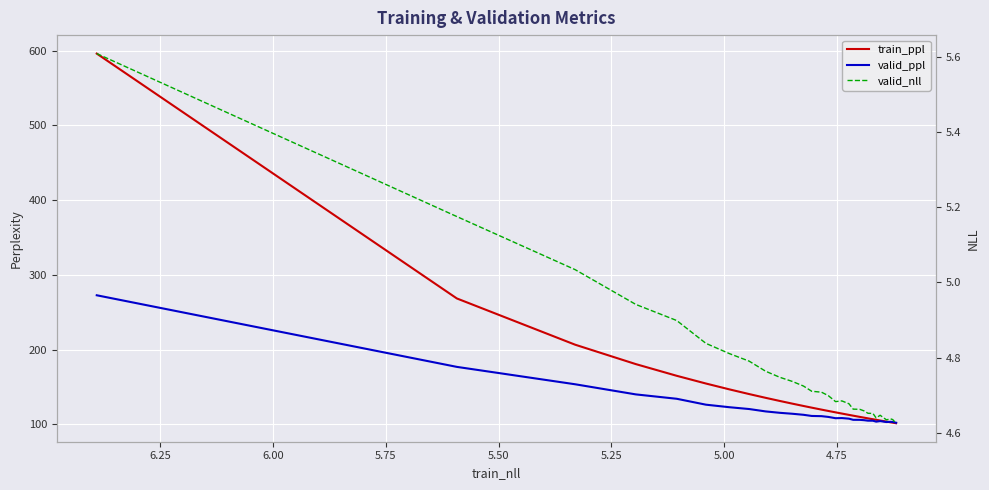

What are all the series names shown in the legend?

train_ppl, valid_ppl, valid_nll